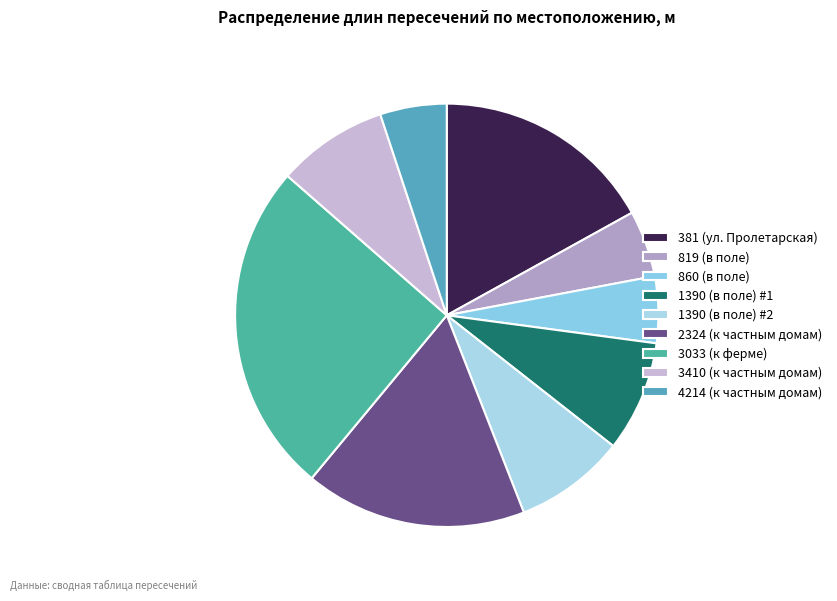

How many segments does this pie chart have?

9